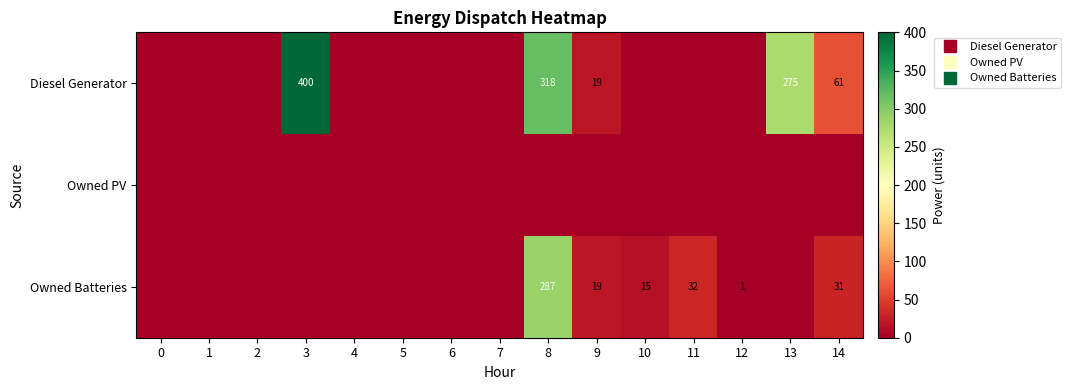

What is the difference between the maximum and second lowest values in the Diesel Generator series?

400